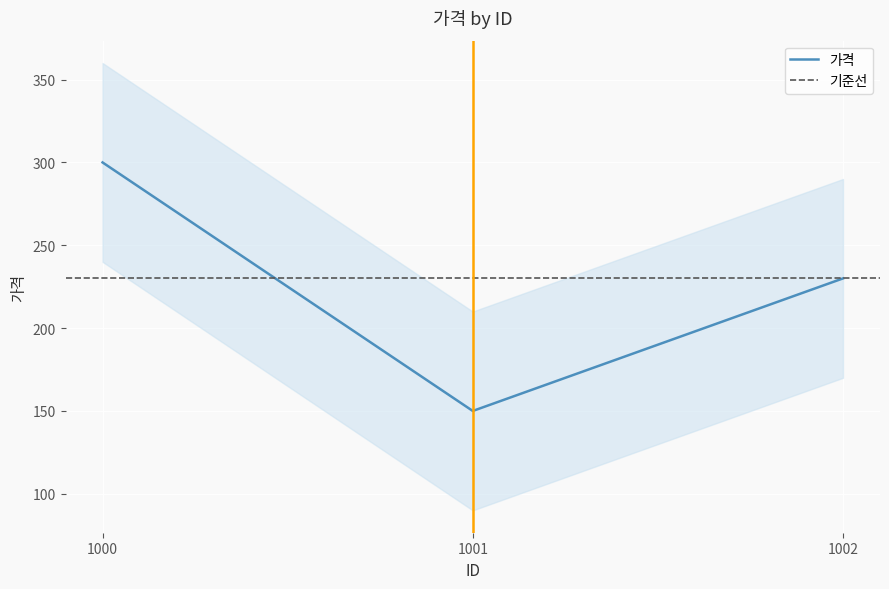

Count the number of categories in the chart.

3